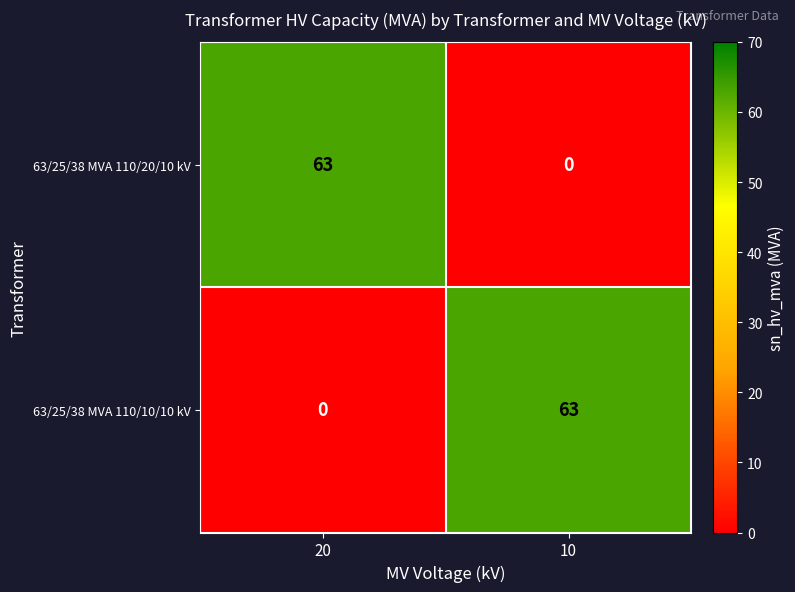

List the labels in order of 63/25/38 MVA 110/10/10 kV value, smallest first.

20, 10